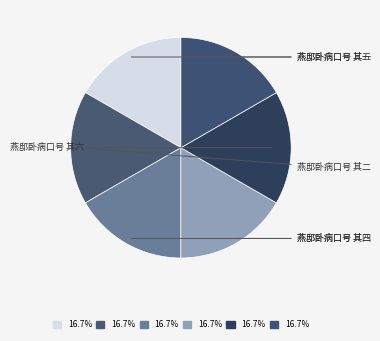

What percentage is the 燕邸卧病口号 其六 slice, to the nearest percent?

17%